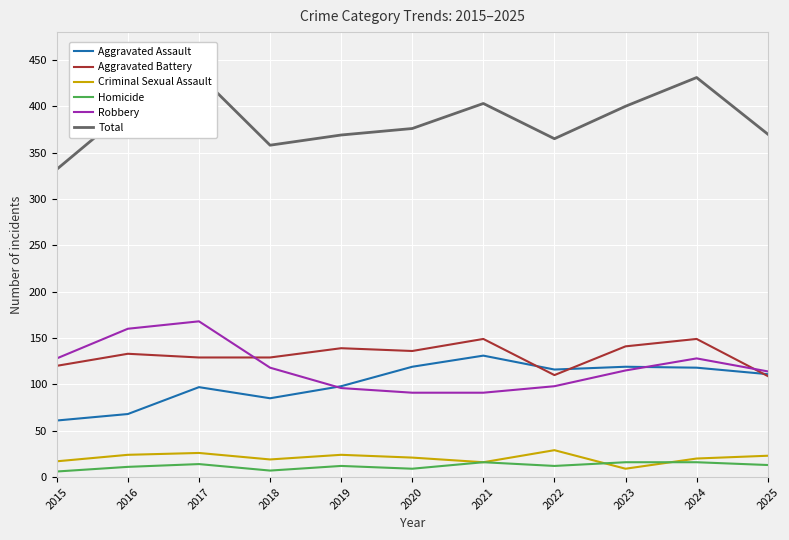

How many lines are shown in the chart?

6